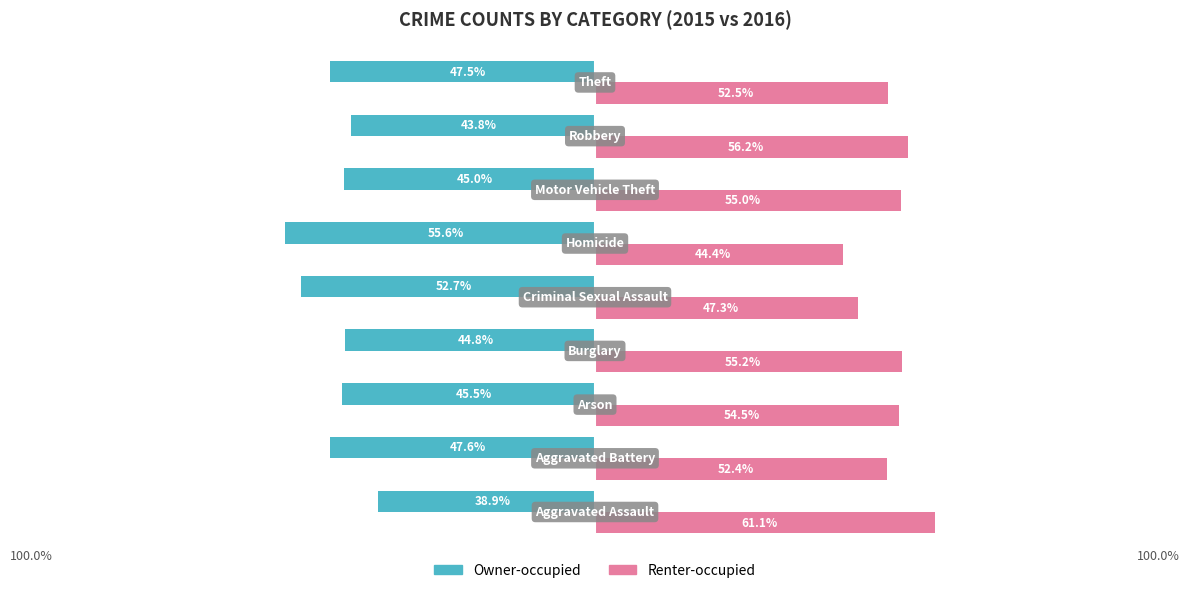

List the series in order of their peak value, lowest first.

Owner-occupied, Renter-occupied